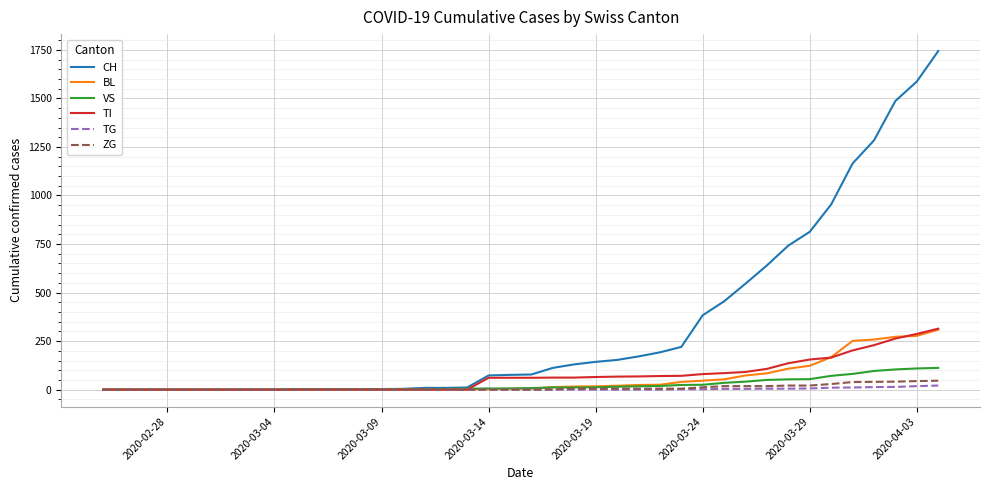

What is the maximum value for BL?

309